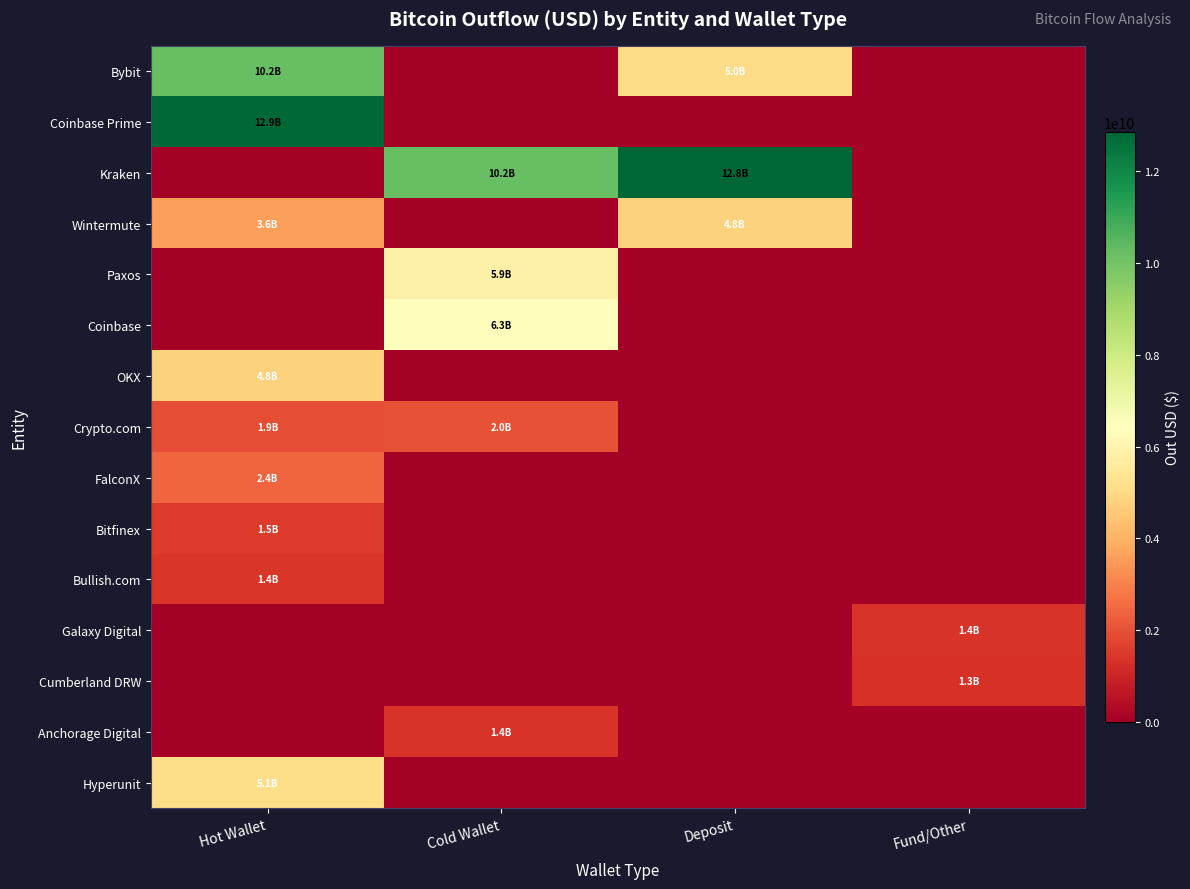

Which label corresponds to the smallest value in the chart?

Cold Wallet